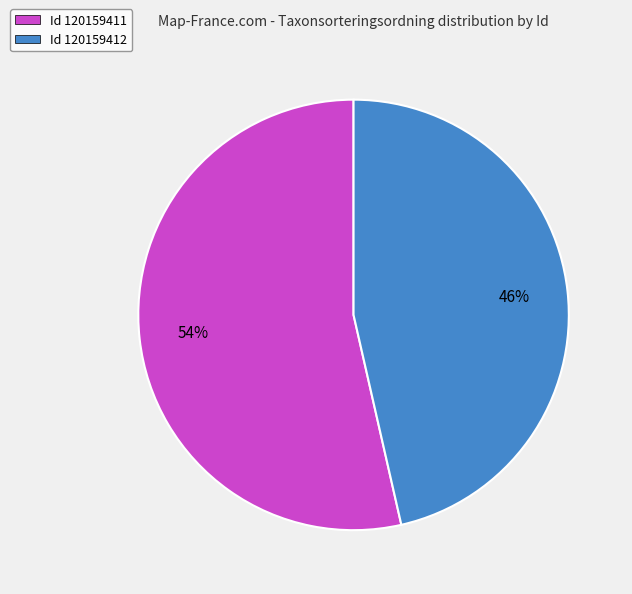

To the nearest percent, what is the average slice percentage?

50%